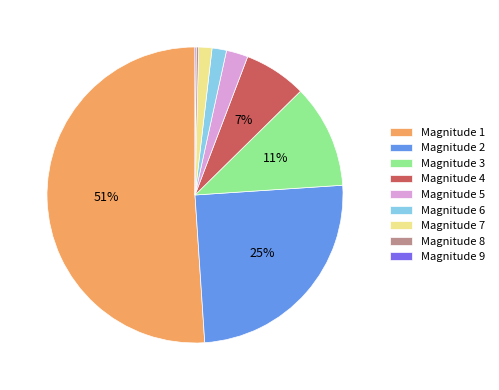

What percentage is the Magnitude 6 slice, to the nearest percent?

2%